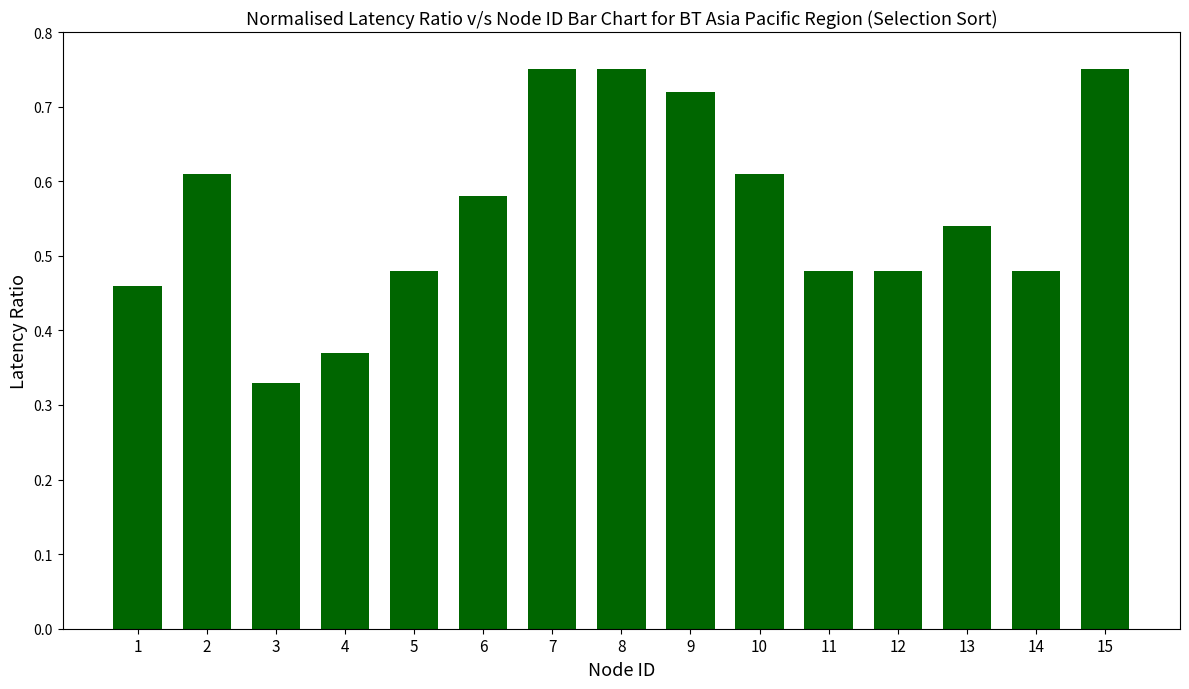

Which category has the lowest value across all series?

3